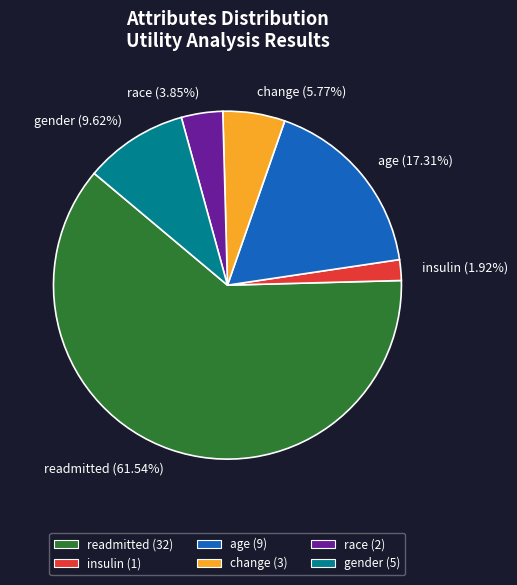

To the nearest percent, what percentage of the pie is change?

6%